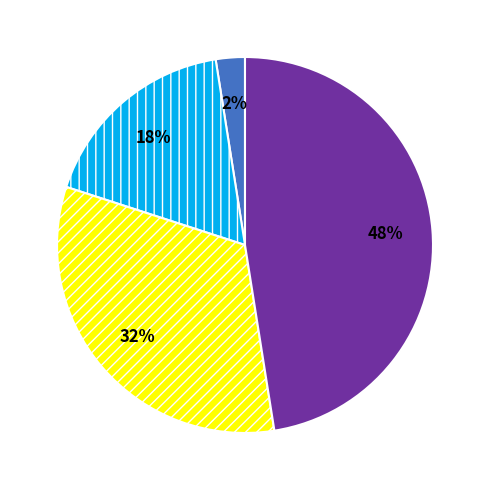

To the nearest percent, what is the average slice percentage?

25%